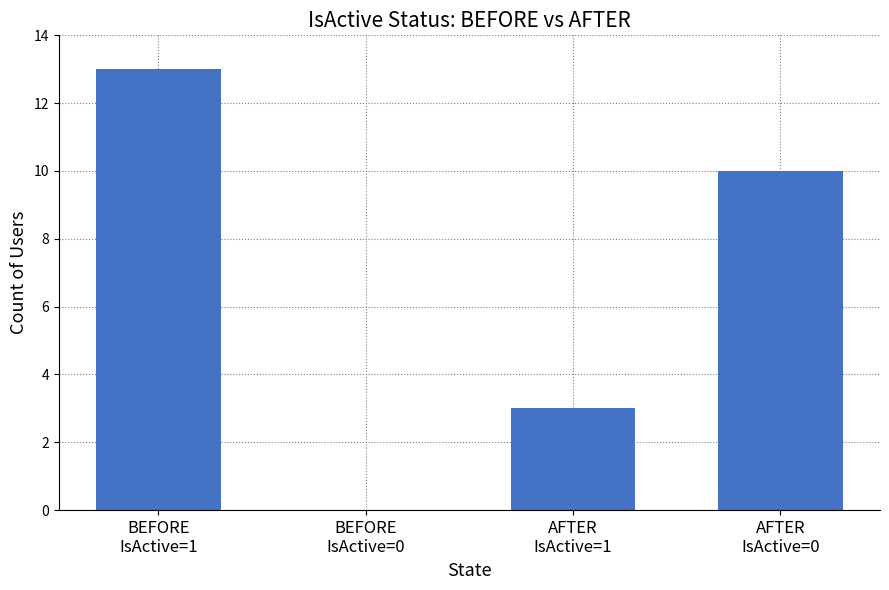

What is the maximum value shown in the chart?

13